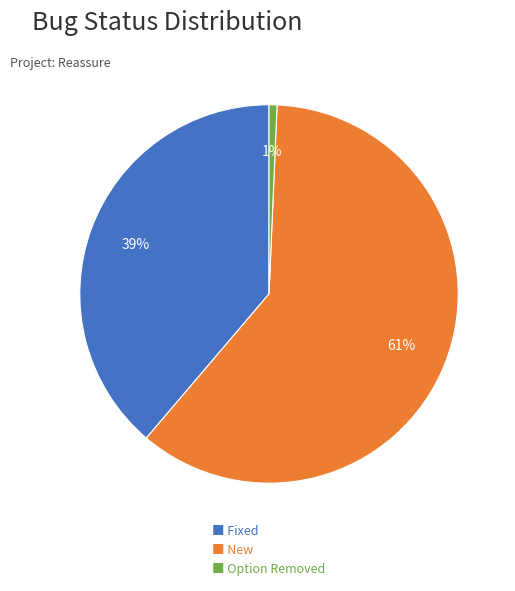

Rank the categories by value from highest to lowest.

■ New, ■ Fixed, ■ Option Removed